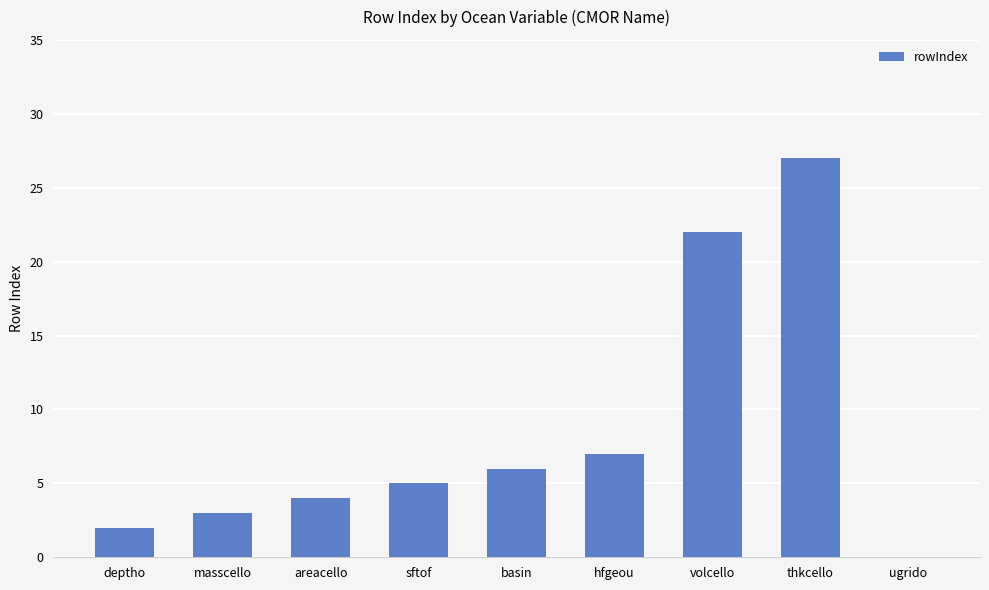

What is the maximum value shown in the chart?

27